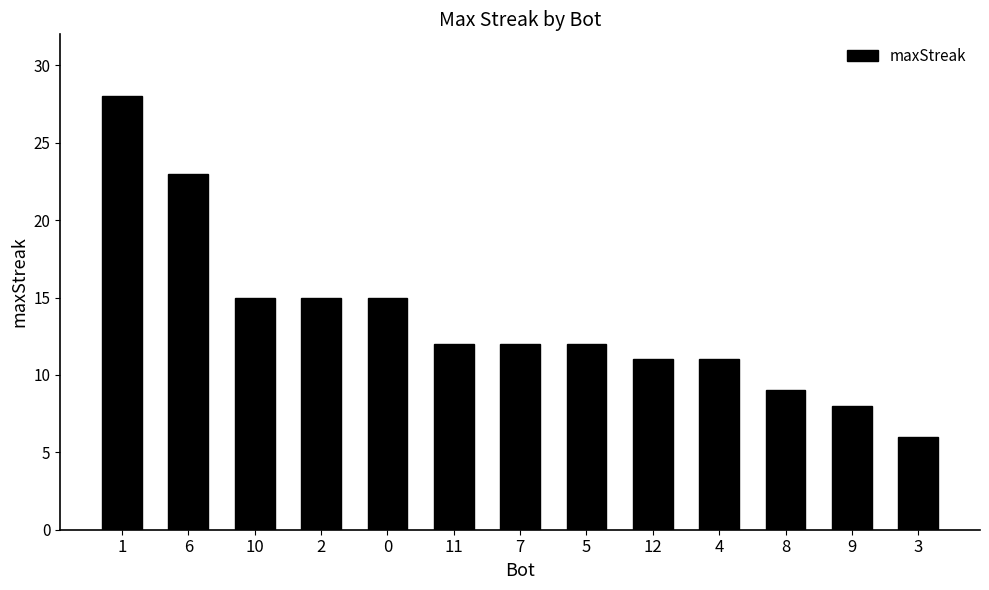

Is it true that the value at 9 is 8?

True